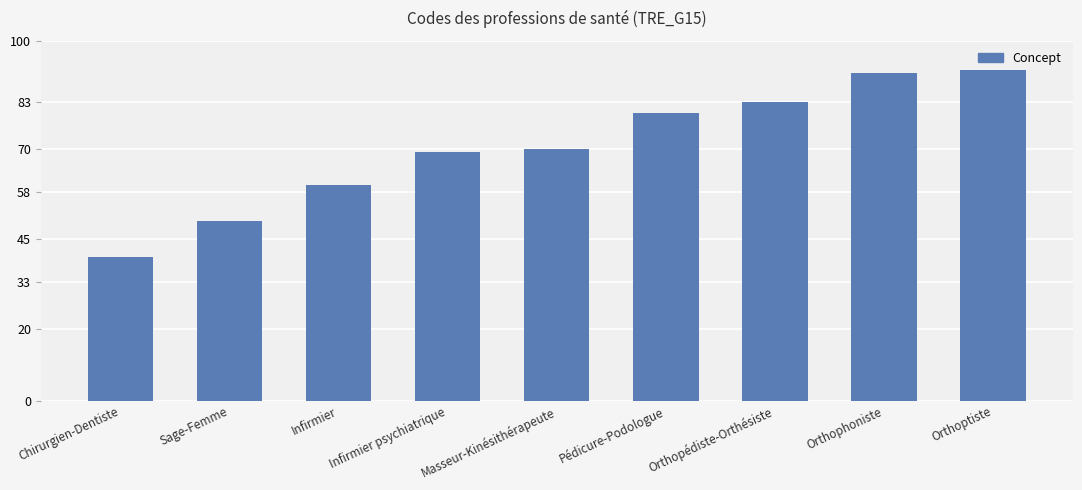

List the labels in order of value, largest first.

Orthoptiste, Orthophoniste, Orthopédiste-Orthésiste, Pédicure-Podologue, Masseur-Kinésithérapeute, Infirmier psychiatrique, Infirmier, Sage-Femme, Chirurgien-Dentiste